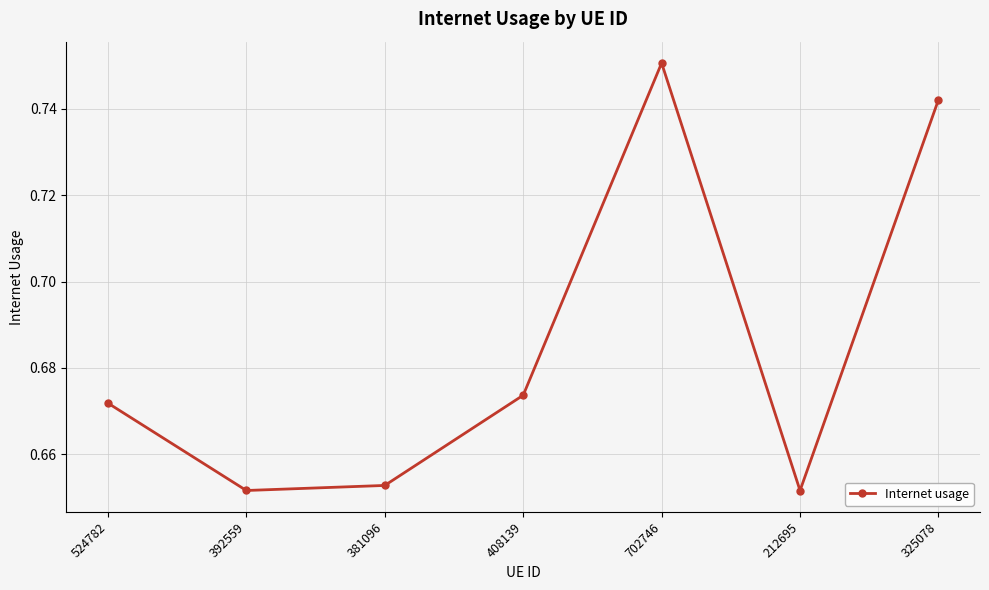

At which category does the data reach its first local peak?

702746